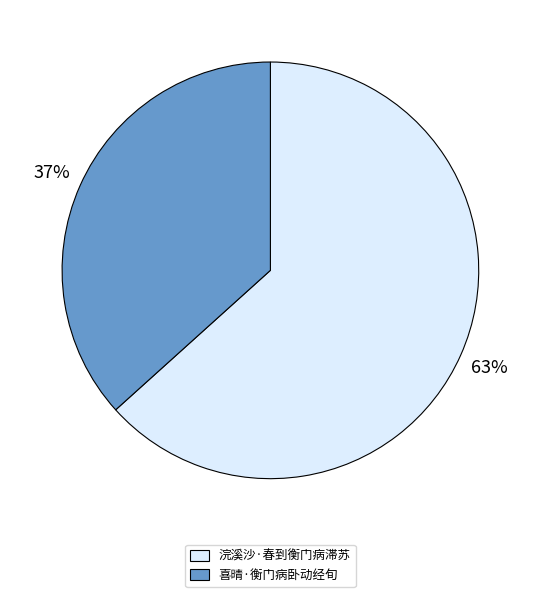

Combined, do 喜晴·衡门病卧动经旬 and 浣溪沙·春到衡门病滞苏 account for over 50%?

Yes